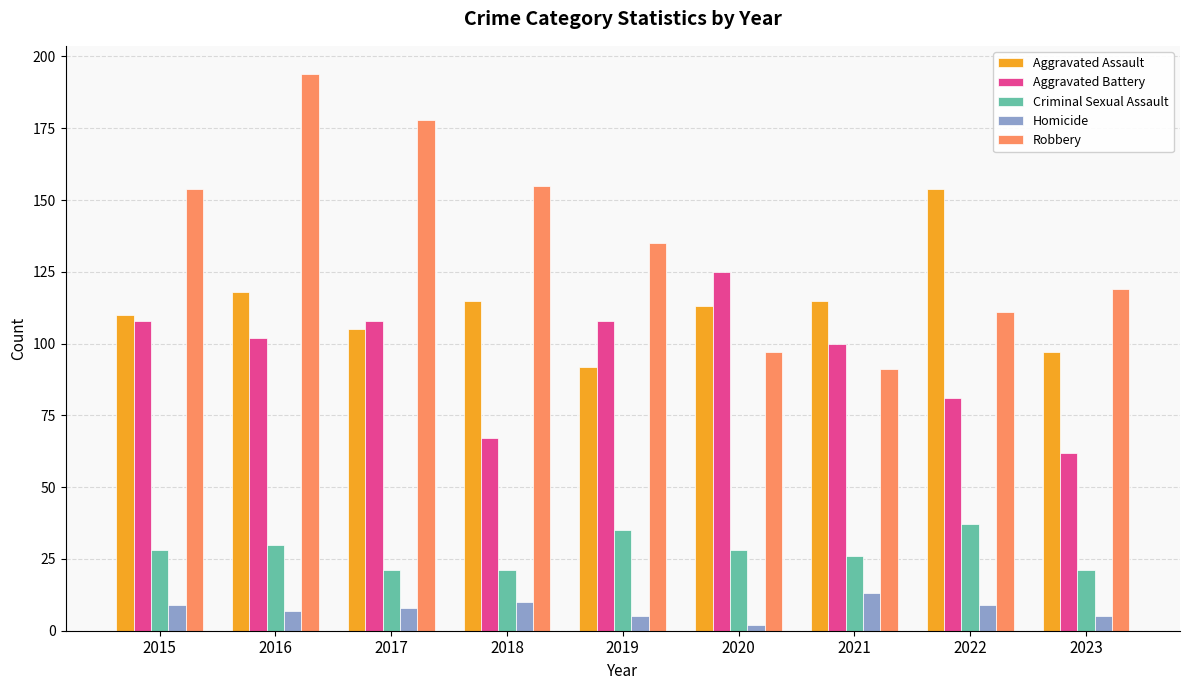

How many bars are there in each group?

5